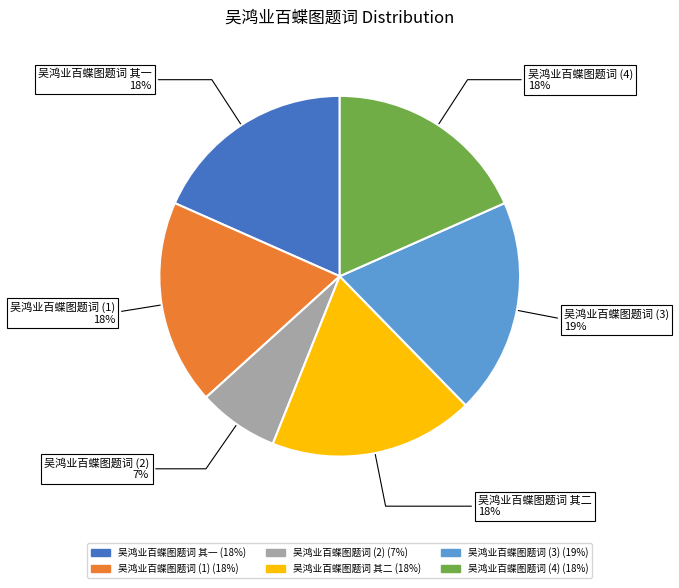

Is there any slice that represents more than half of the pie?

No